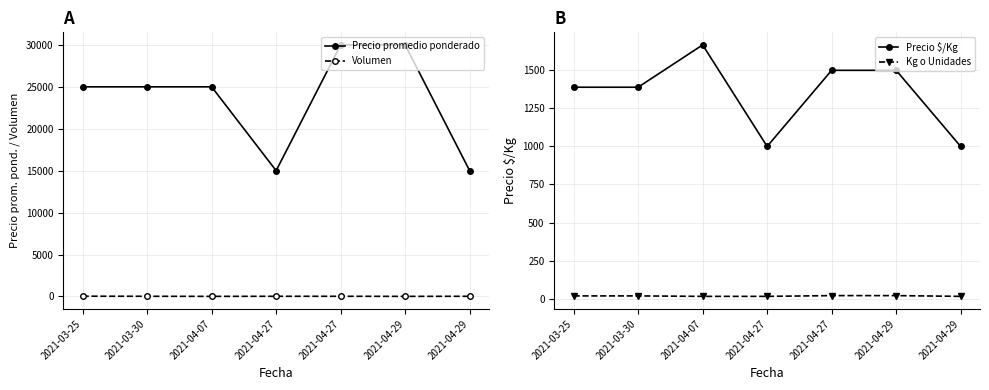

Rank the categories by Precio $/Kg value from highest to lowest.

2021-04-07, 2021-04-27, 2021-04-29, 2021-03-25, 2021-03-30, 2021-04-27, 2021-04-29